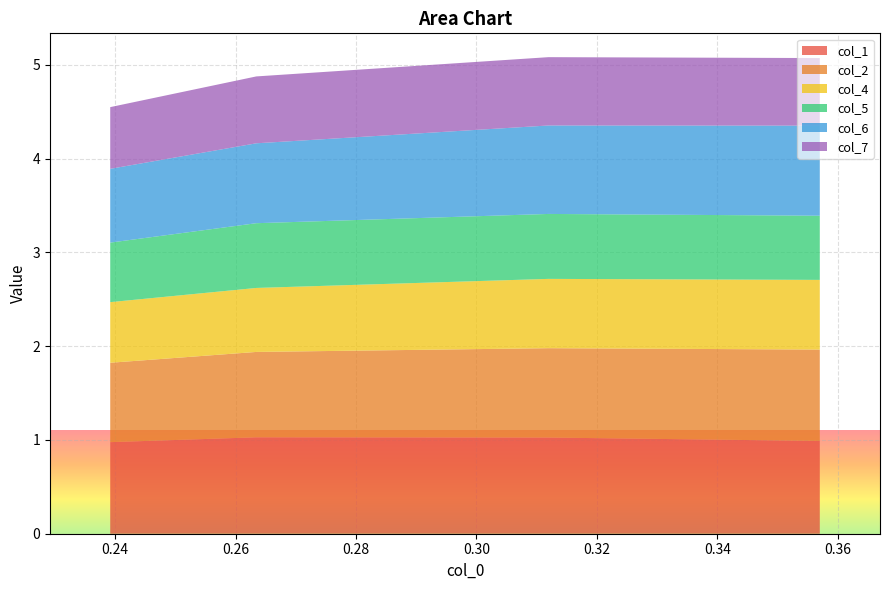

Reading left to right, what are all the values shown in this chart?

col_1: 1.0	1.0	1.0	1.0
col_2: 1.0	1.0	0.9	0.8
col_4: 0.7	0.7	0.7	0.6
col_5: 0.7	0.7	0.7	0.6
col_6: 1.0	0.9	0.9	0.8
col_7: 0.7	0.7	0.7	0.7